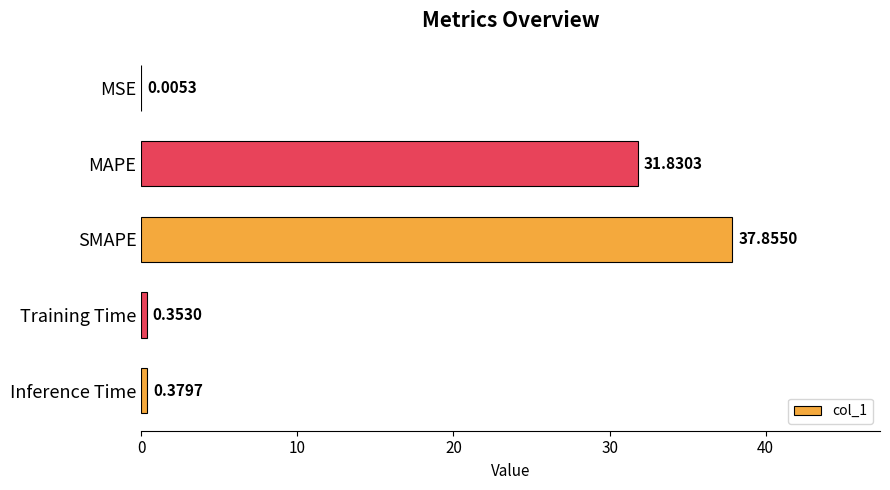

What is the sum of all values?

70.4